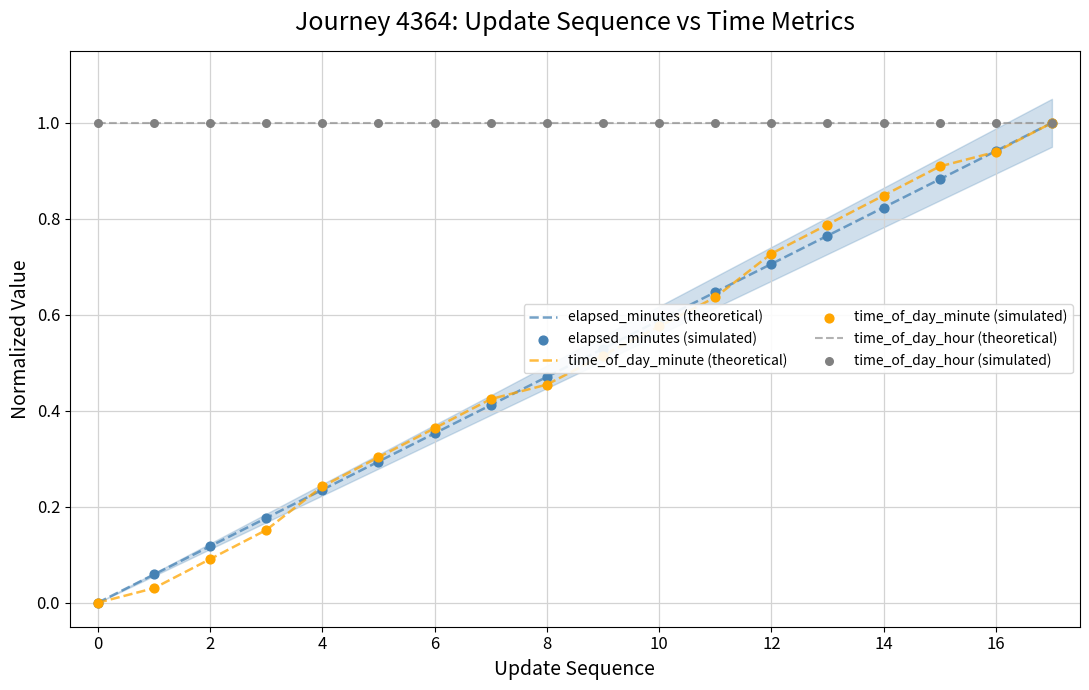

Which series has the largest total across all categories?

time_of_day_hour (theoretical)